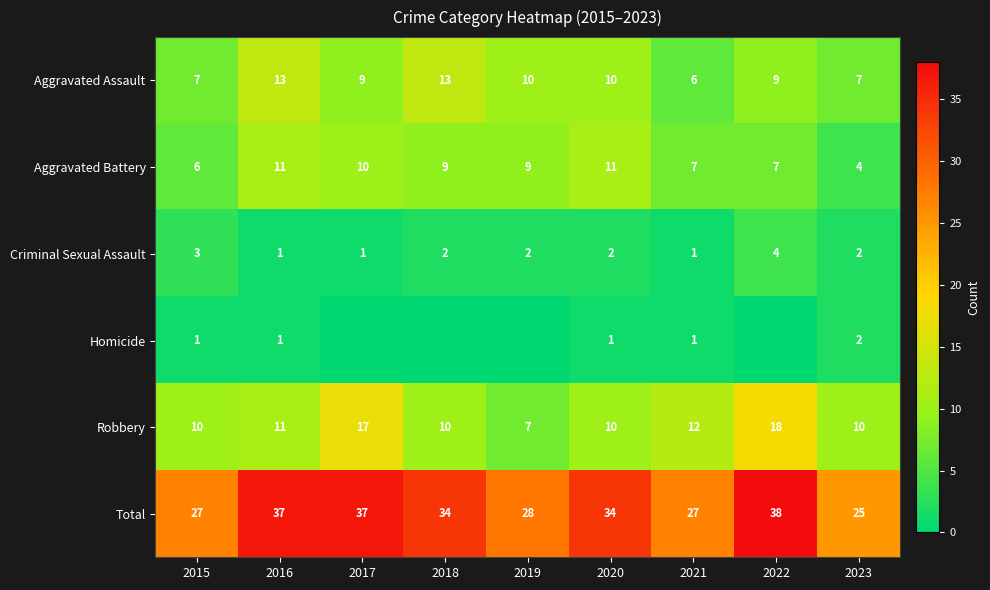

At which category does the chart reach its peak across all series?

2022